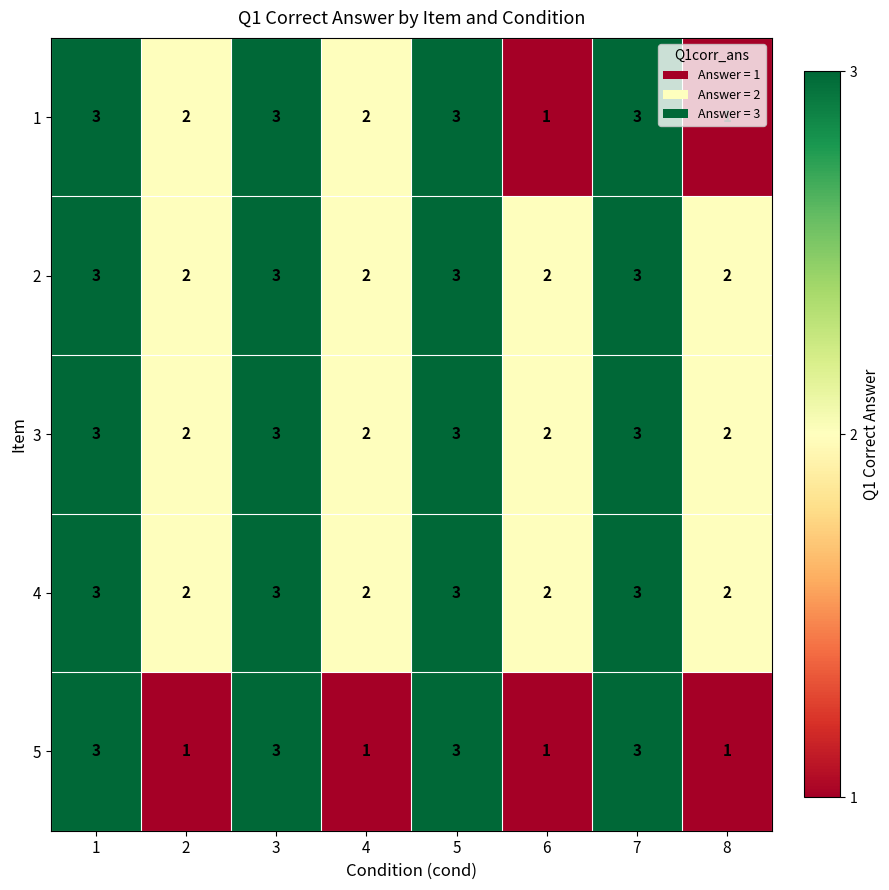

How many series are shown in this chart?

5